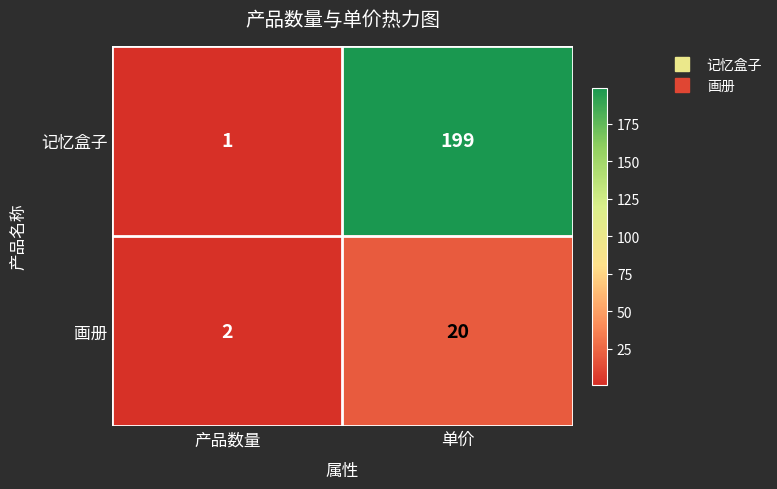

Count the number of data series in this chart.

2